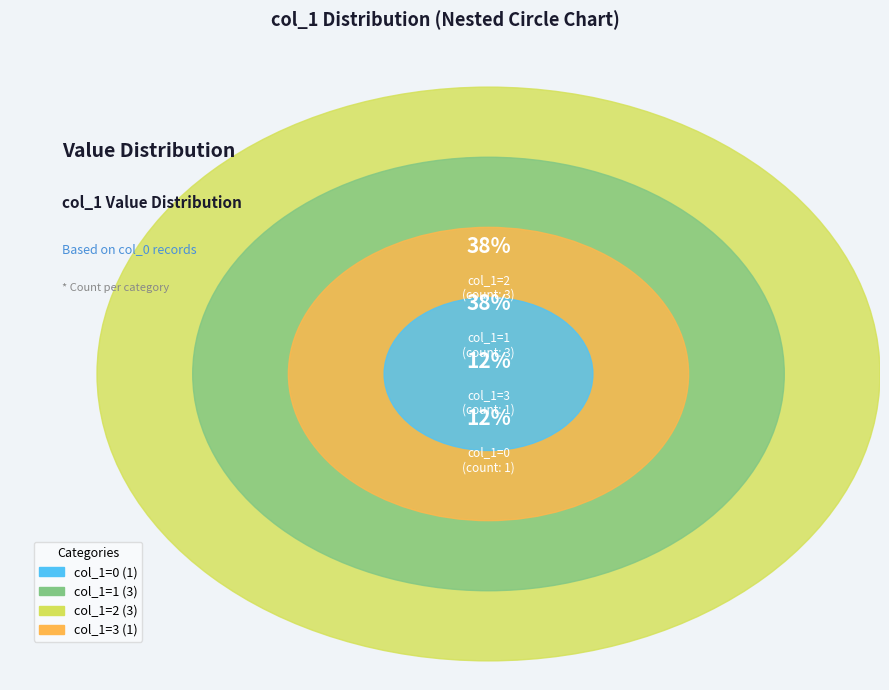

To the nearest percent, what is the difference between the largest and smallest slice percentages?

25%